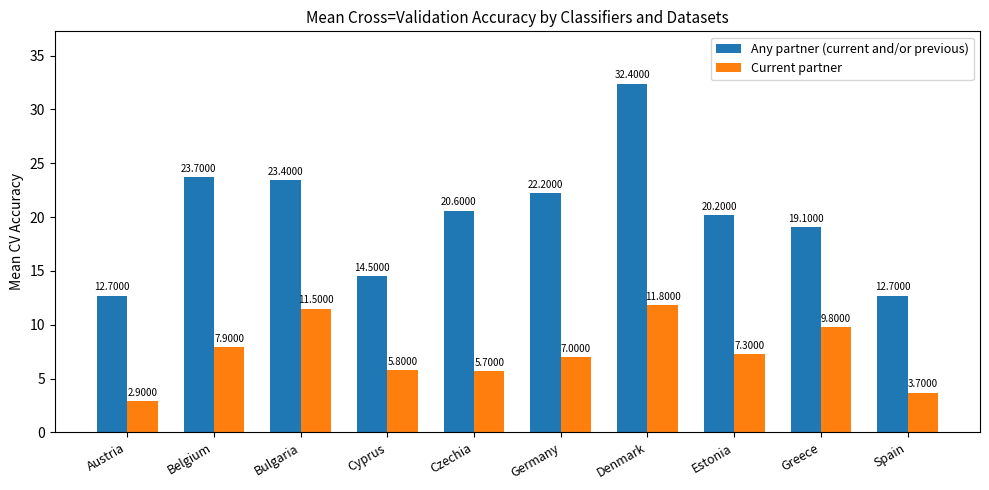

What is the difference between the second highest and minimum values in the Any partner (current and/or previous) series?

11.0